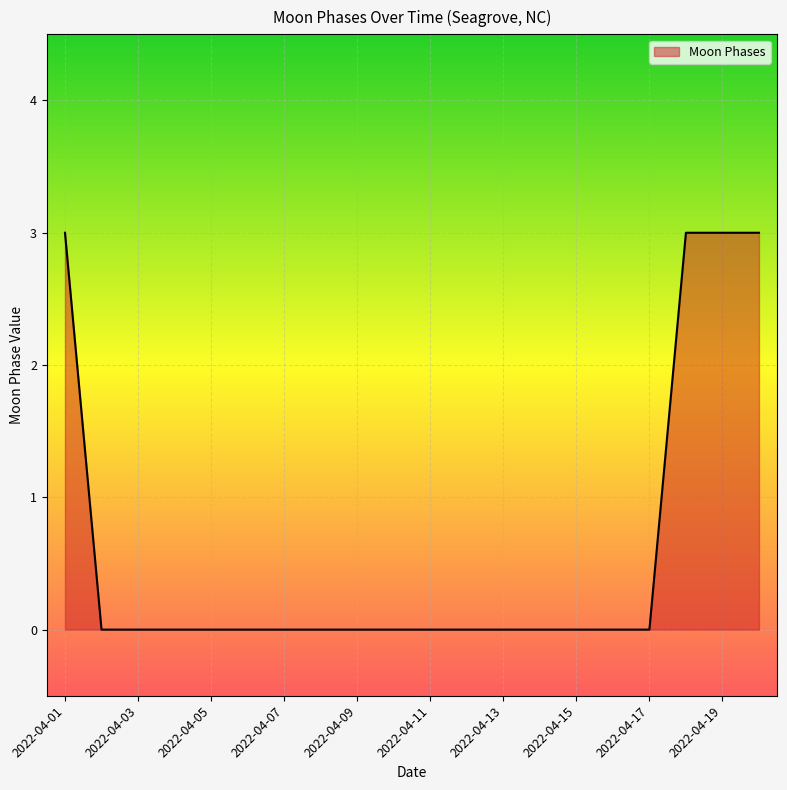

What is the greatest value displayed?

3